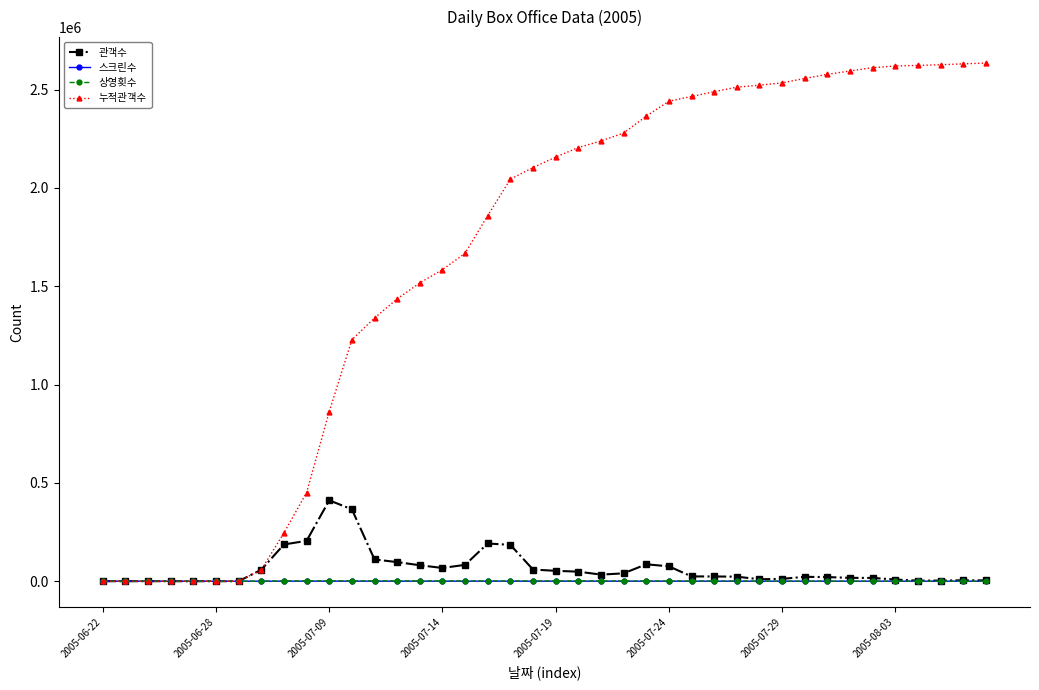

Which series has the widest spread of values?

누적관객수